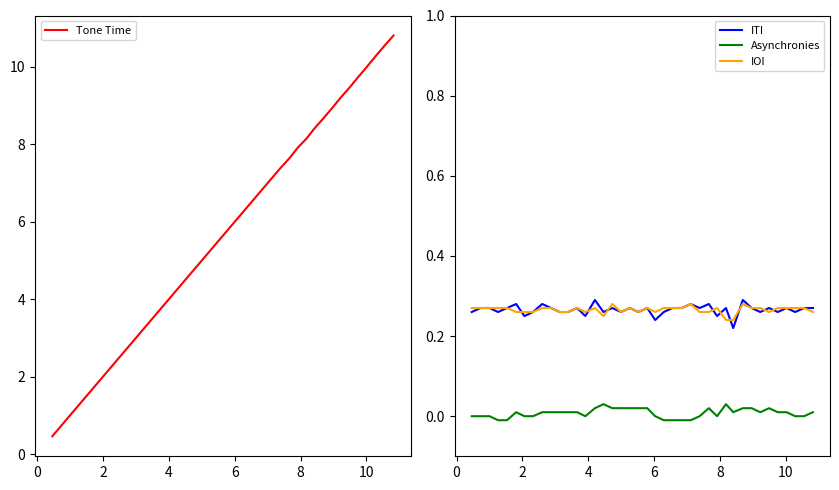

True or false: ITI and Asynchronies cross at least once.

False